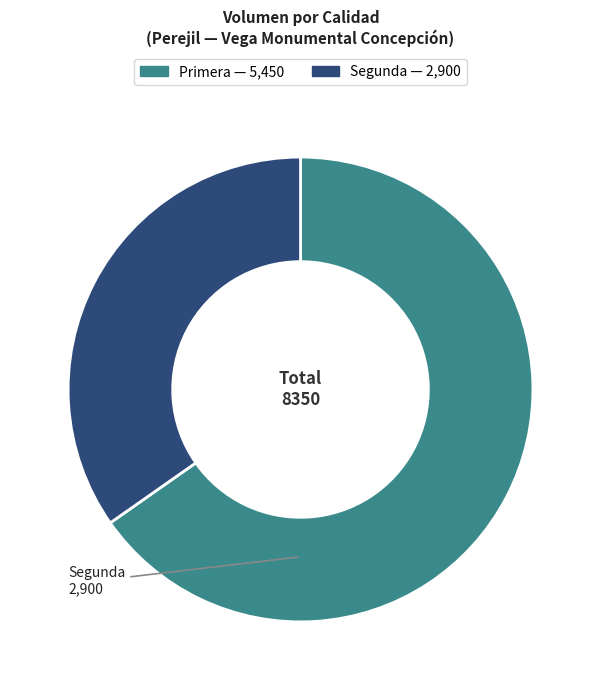

Rank the categories by value from highest to lowest.

Primera, Segunda